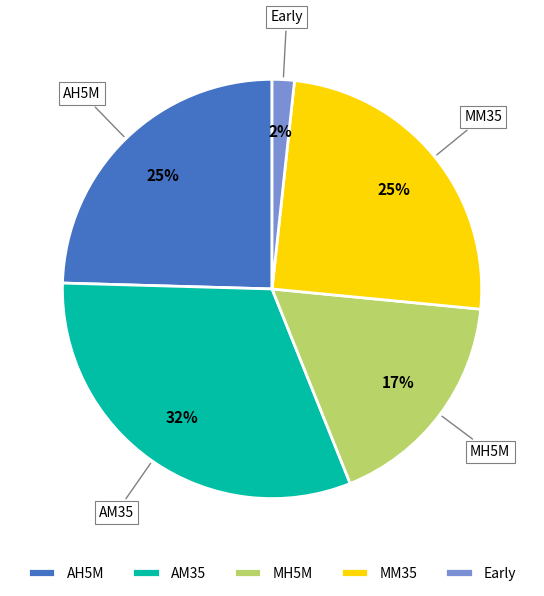

To the nearest percent, what percentage of the pie is AH5M?

25%